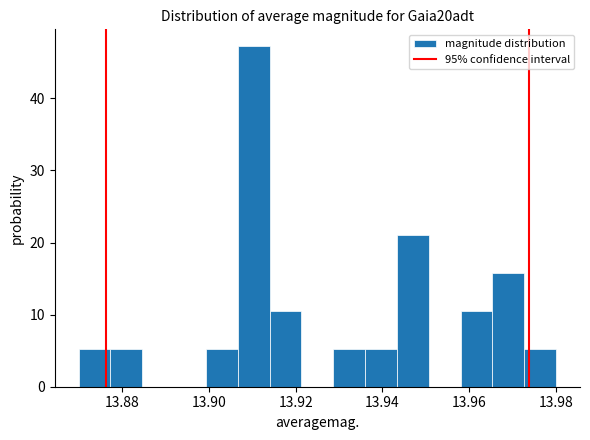

Read against the x-axis, roughly where is the centre of the tallest bar?

13.910